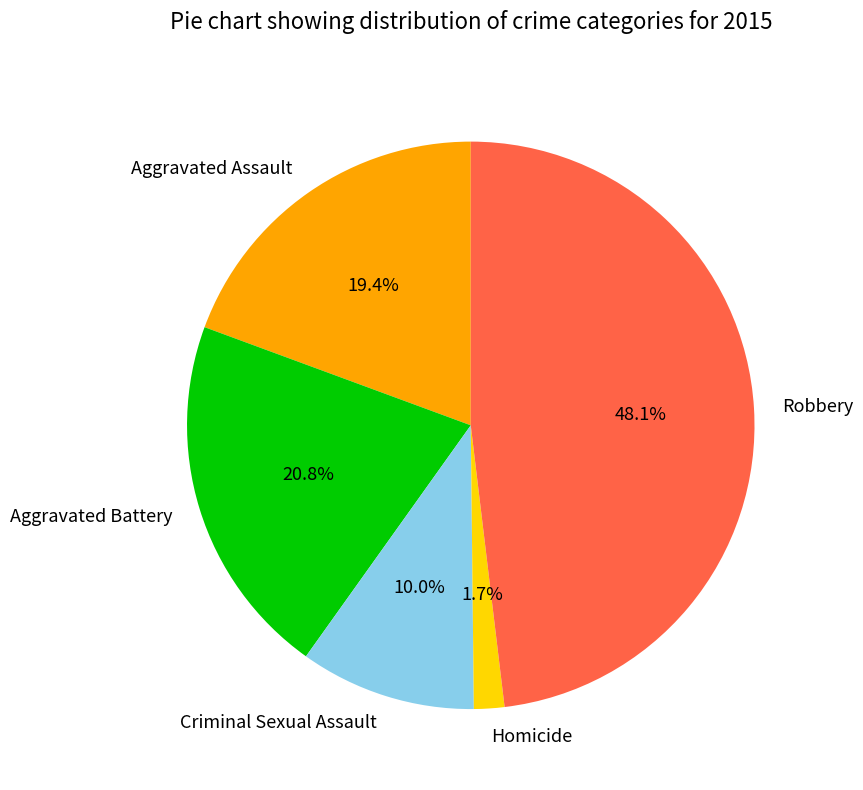

Is it true that Aggravated Battery is 12% of the pie?

False